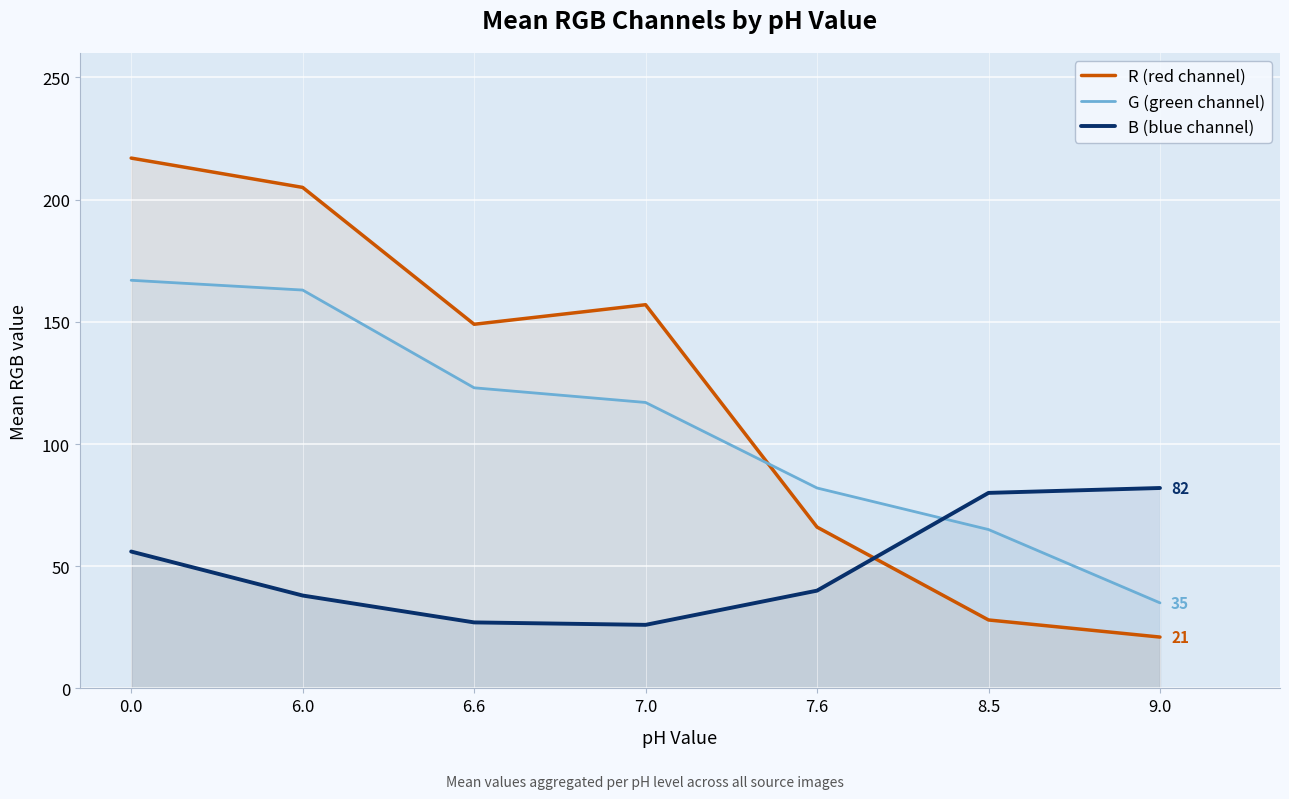

Rank the series by their average value, from lowest to highest.

B (blue channel), G (green channel), R (red channel)